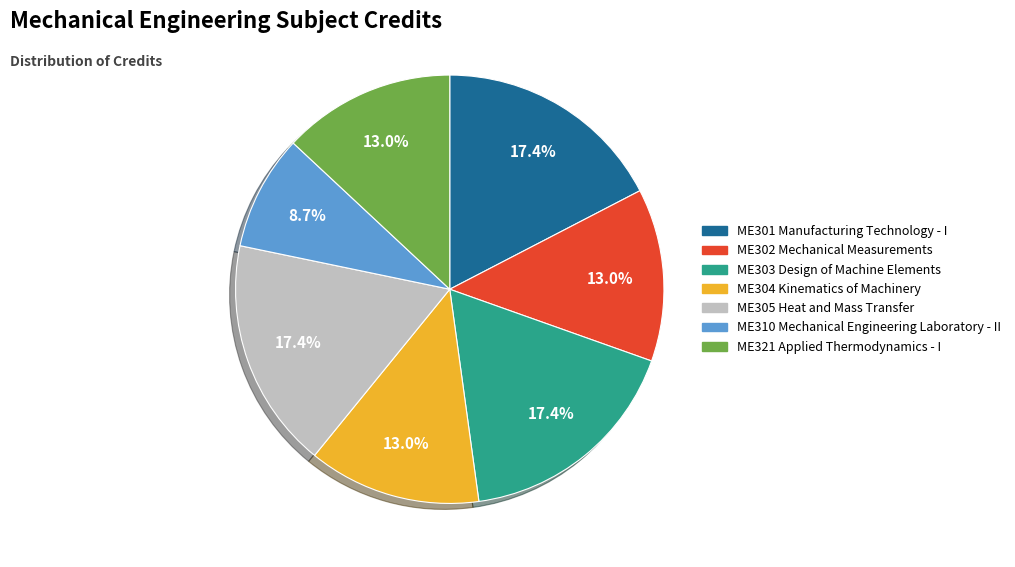

The ME302 Mechanical Measurements slice represents 13% of the pie. True or false?

True